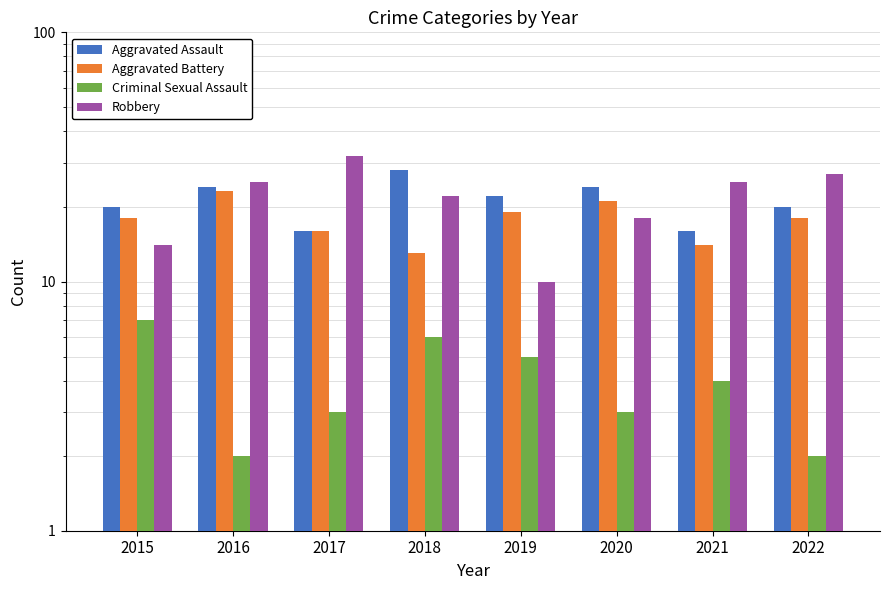

Where does the Robbery series first go above 25?

2017